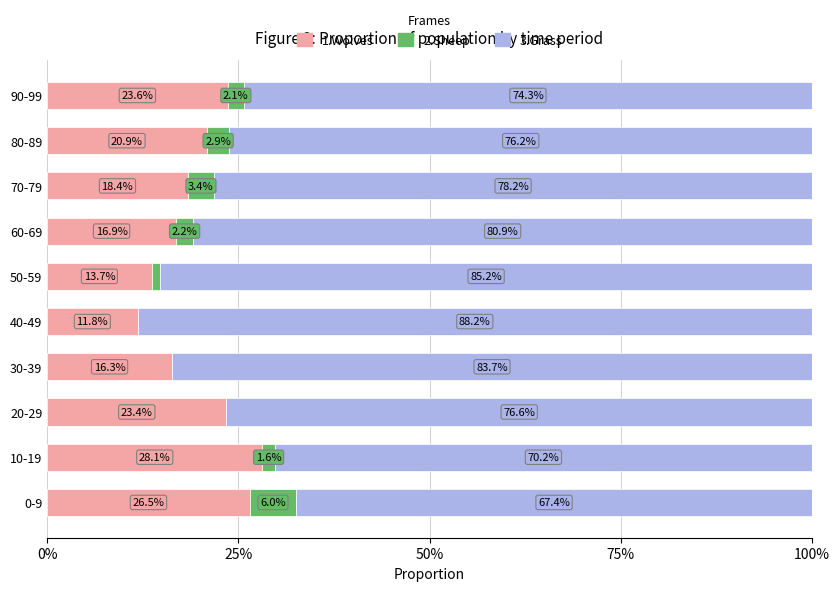

The value of 1.Wolves at 20-29 is 23.4. True or false?

True